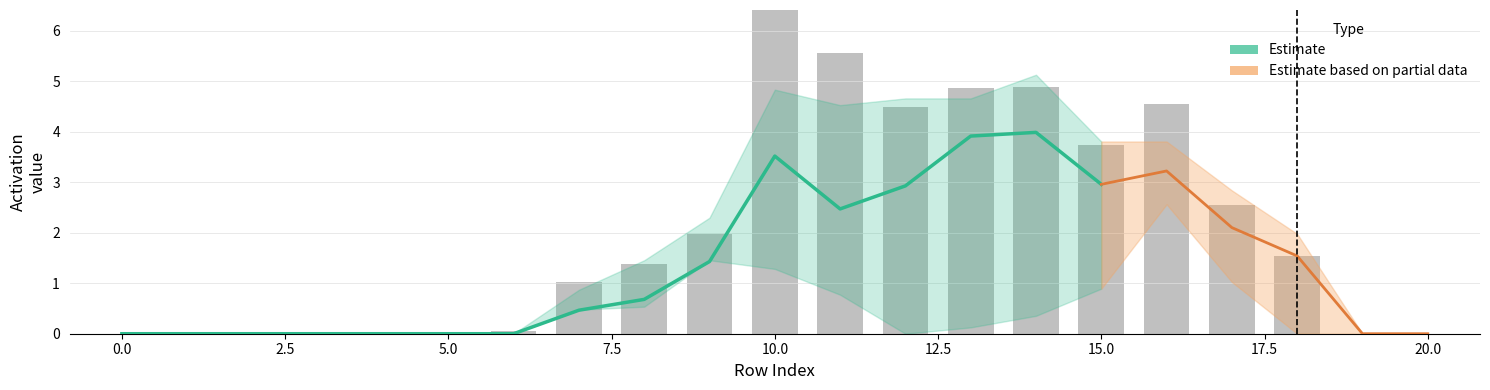

How many groups of bars are there?

21